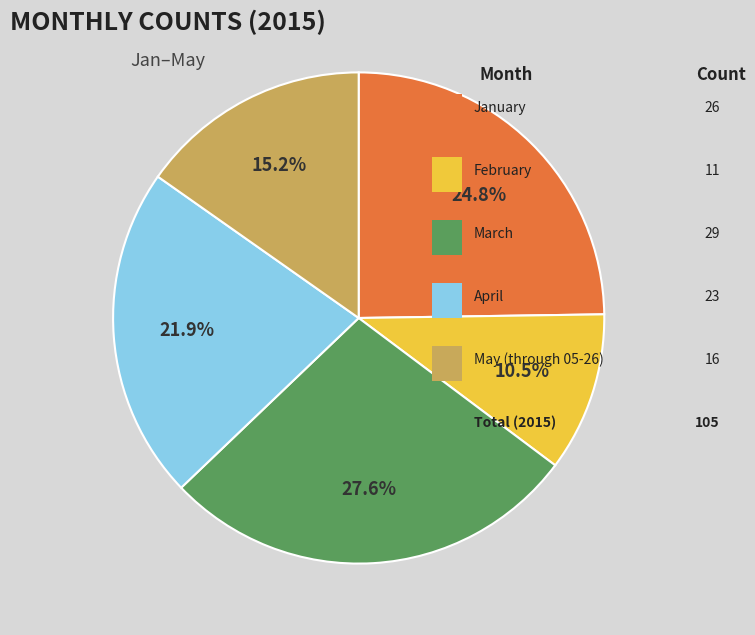

Is there a majority slice in this chart?

No